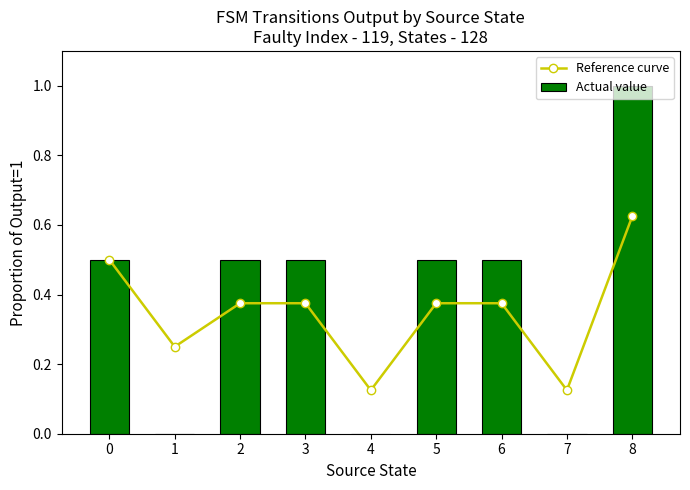

What is the average value of the Actual value series?

0.4